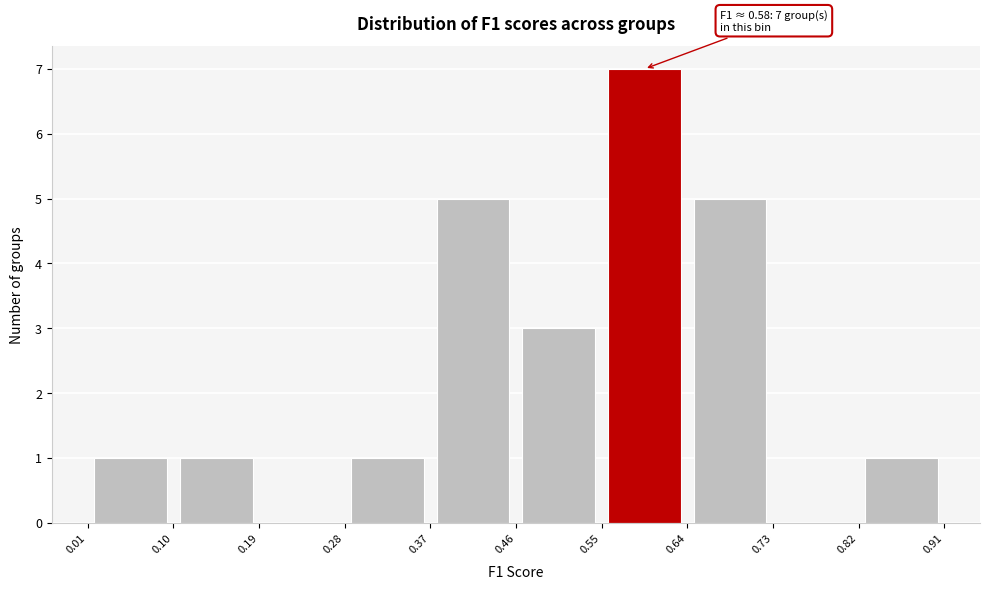

Over which range of the x-axis is the bar tallest?

0.55 to 0.64